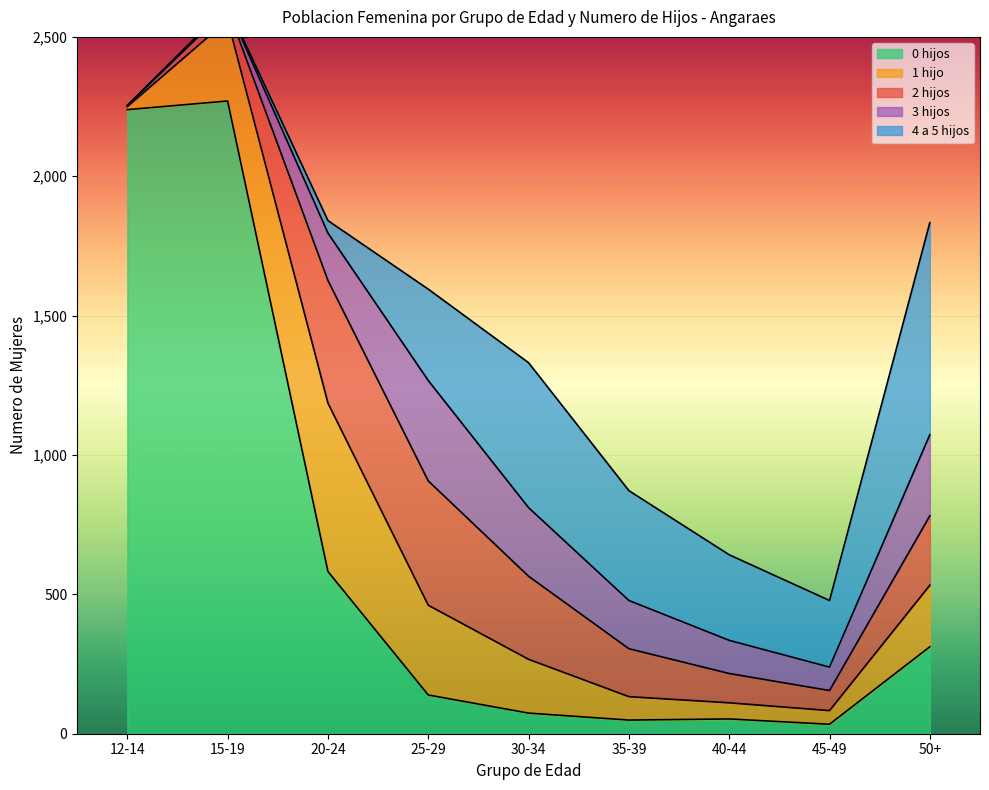

What is the difference between the highest and lowest values at 50+?

540